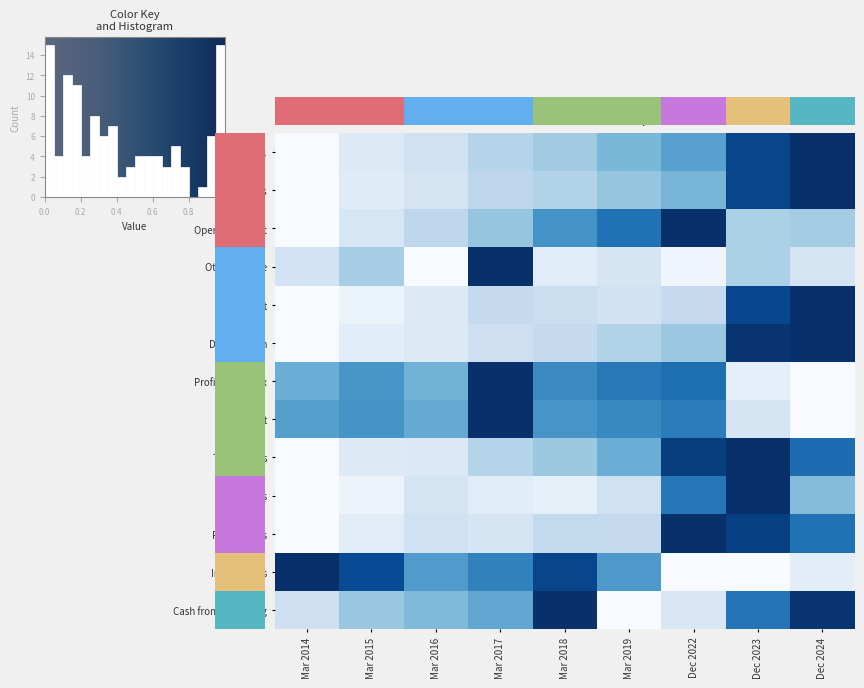

List the labels in order of Operating Profit value, largest first.

Dec 2022, Mar 2019, Mar 2018, Mar 2017, Dec 2024, Dec 2023, Mar 2016, Mar 2015, Mar 2014